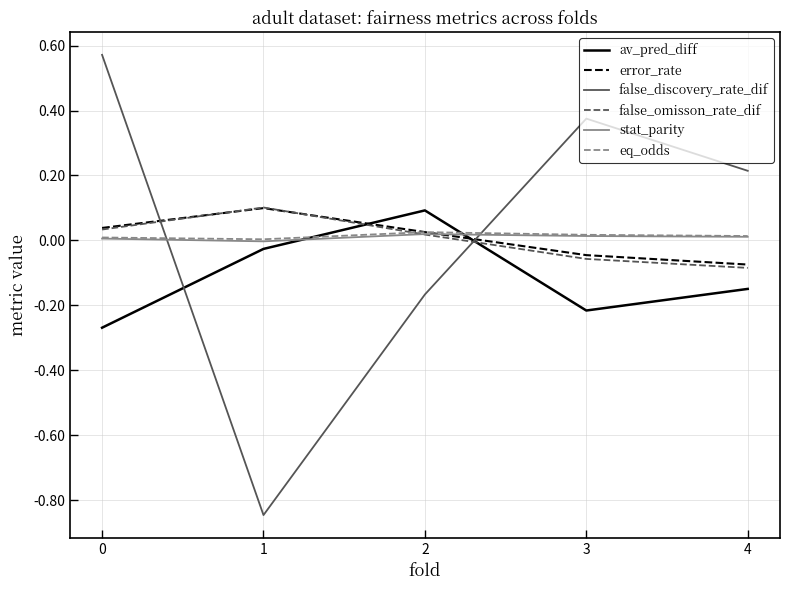

True or false: av_pred_diff has more than 0 interior local peaks.

True